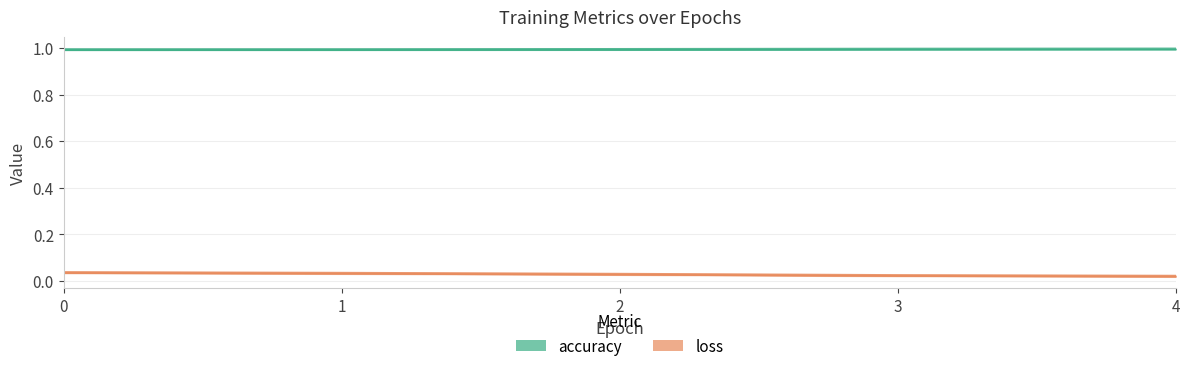

What is the value of the accuracy point at the 3rd from the left?

1.0